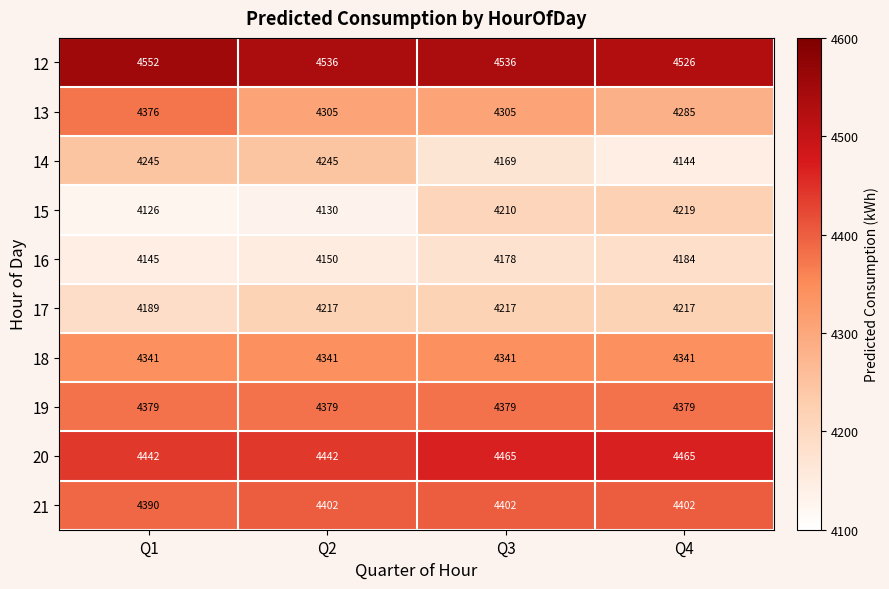

Where is 21 nearest to the value 4396?

Q1